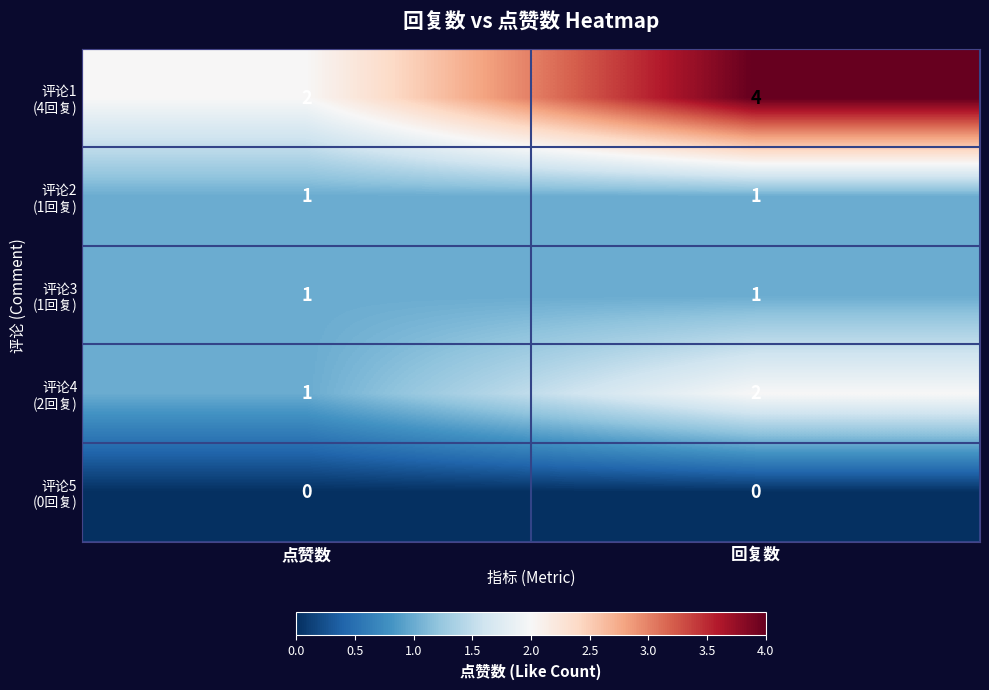

What is the total value across all series at 点赞数?

5